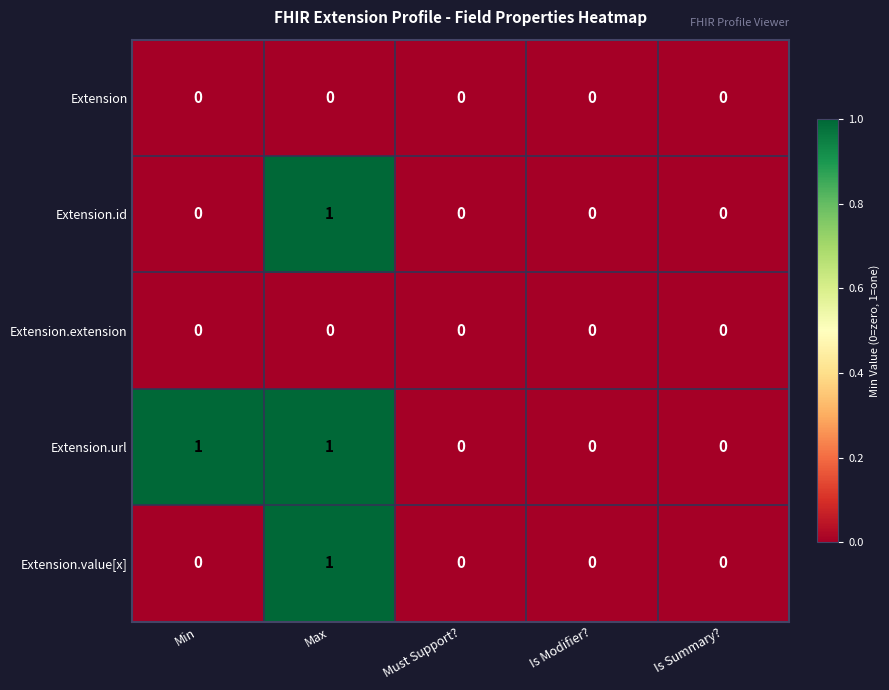

What is the total value across all series at Max?

3